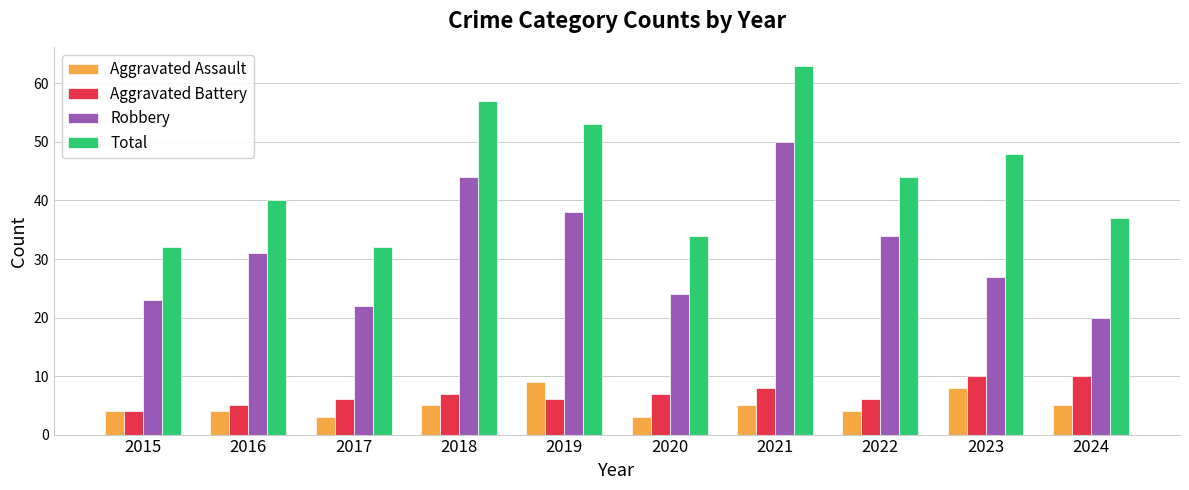

What are all the series names shown in the legend?

Aggravated Assault, Aggravated Battery, Robbery, Total